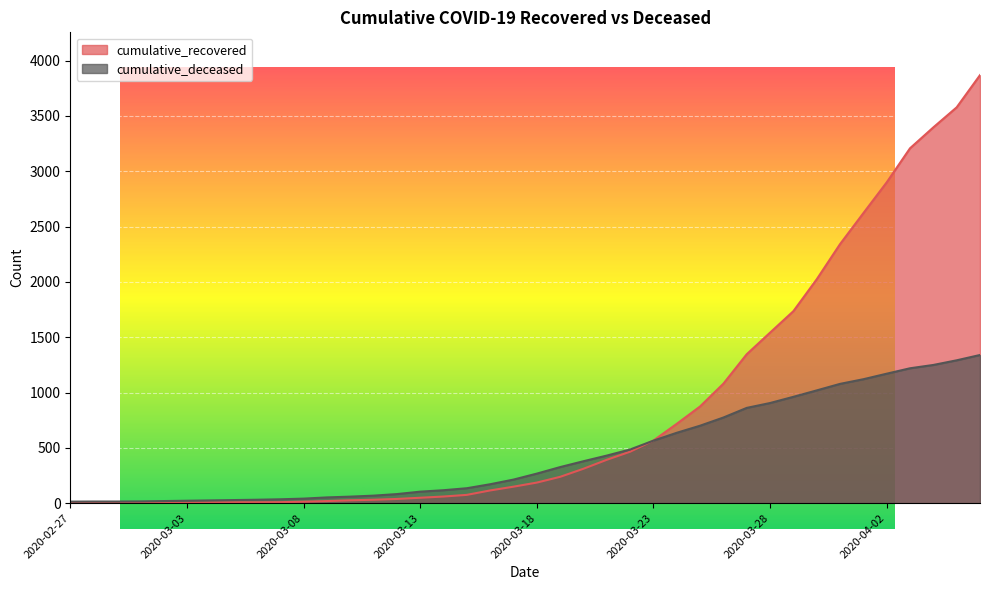

What are all the series names shown in the legend?

cumulative_recovered, cumulative_deceased